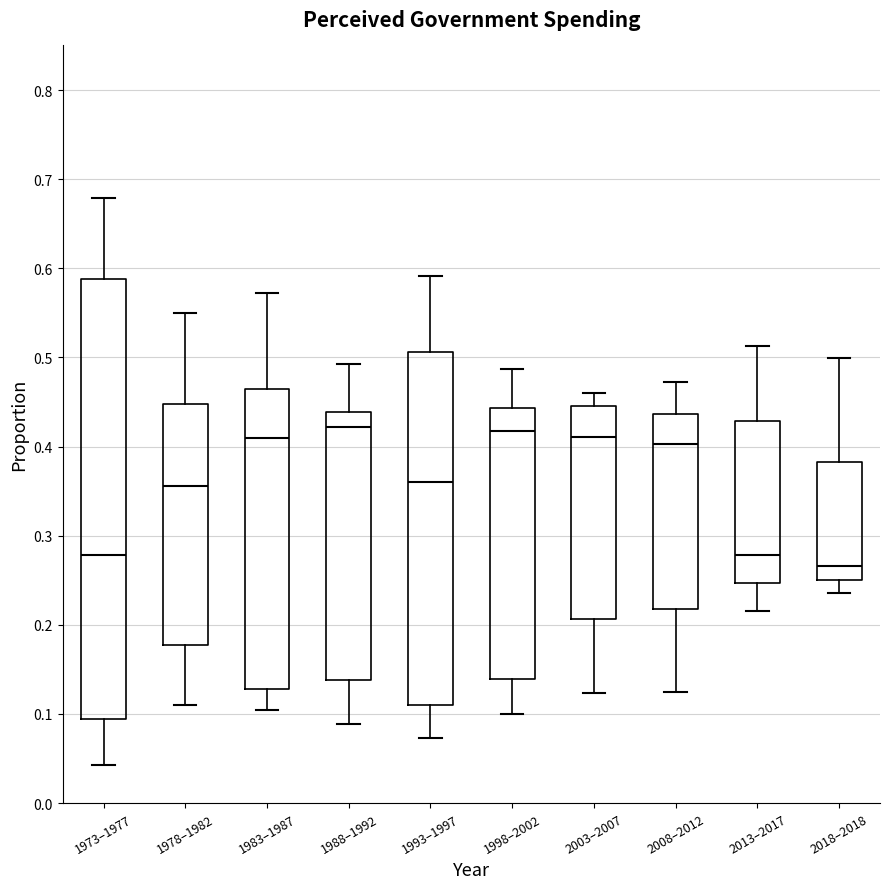

Which box is the tallest, from its lower edge to its upper edge?

1973–1977